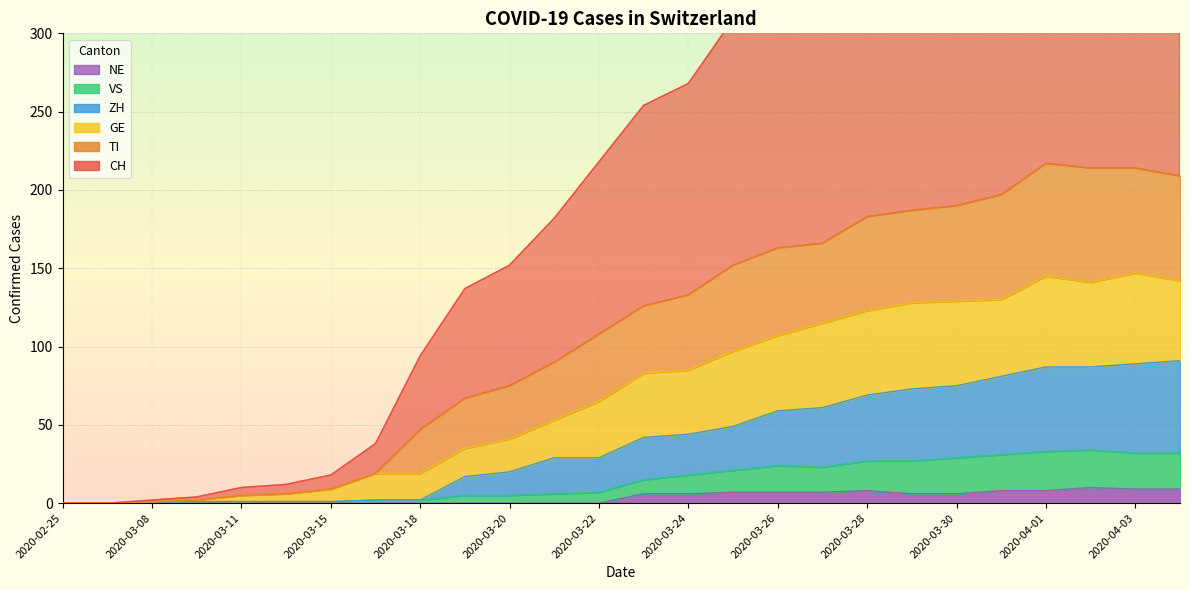

At 2020-03-21, list the series in order from smallest to largest.

NE, VS, ZH, GE, TI, CH